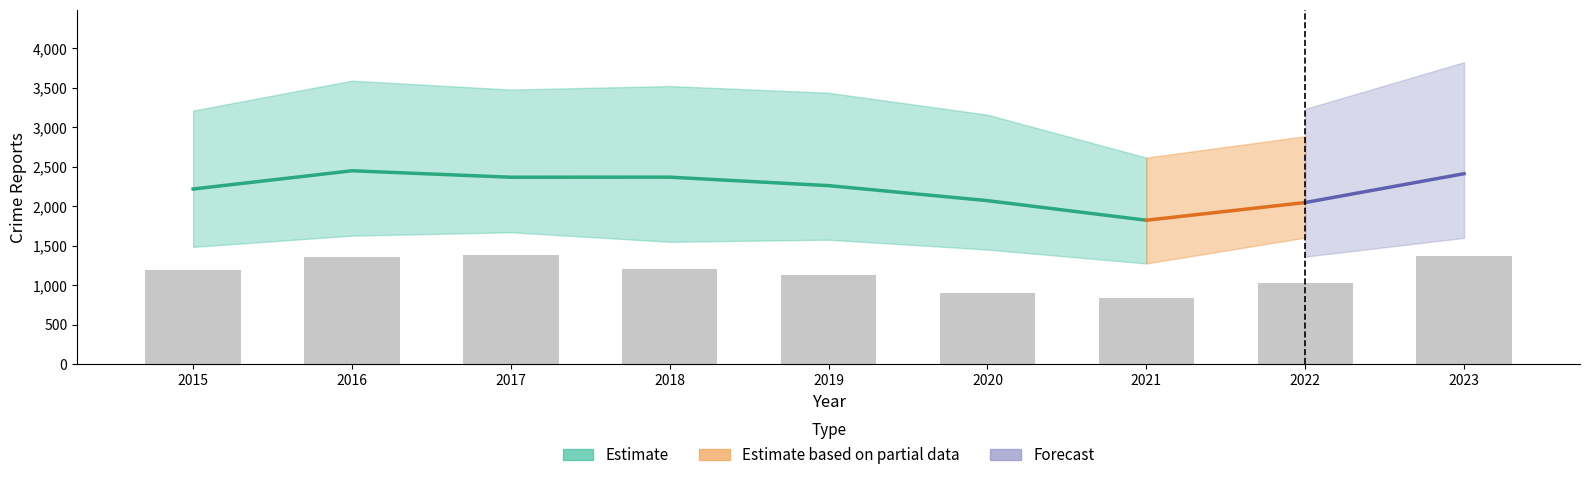

Which has a higher value, 2018 or 2015?

2018